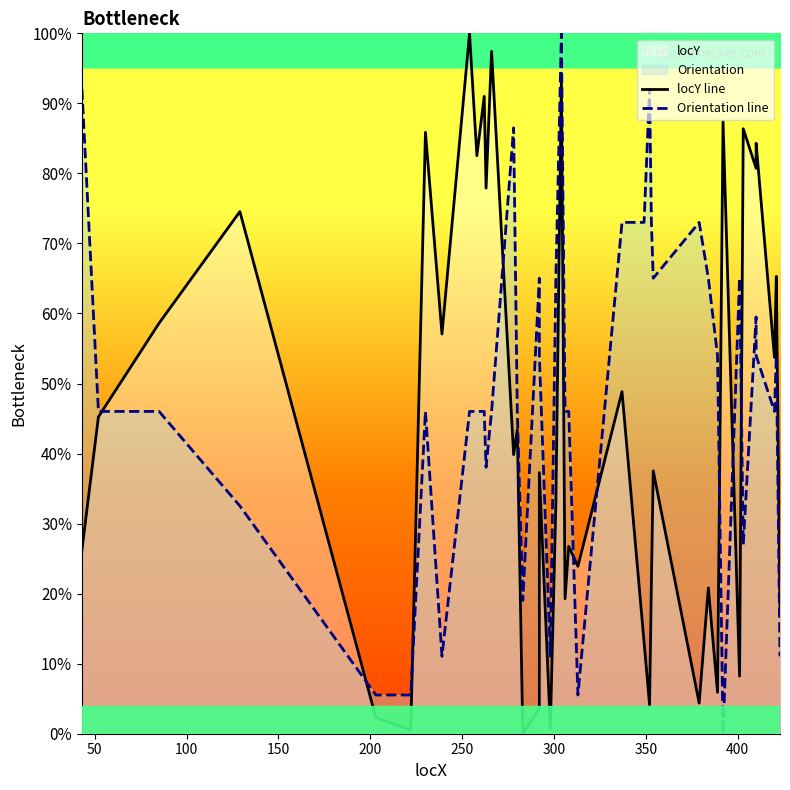

Which series ends up on top after the final intersection of Orientation line and locY line?

locY line